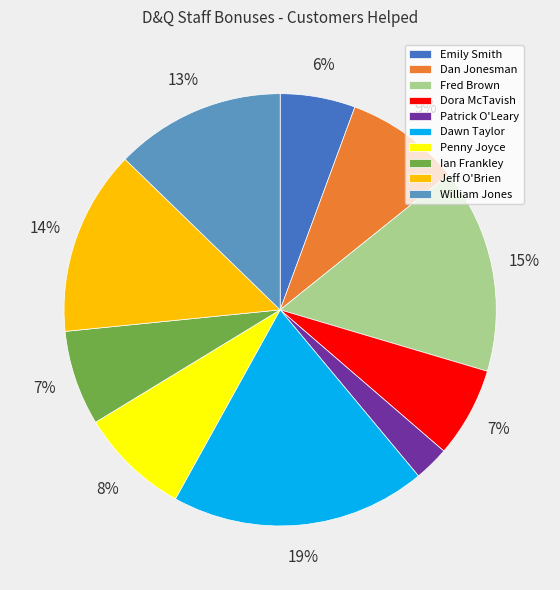

Combined, do Fred Brown and Emily Smith account for over 50%?

No